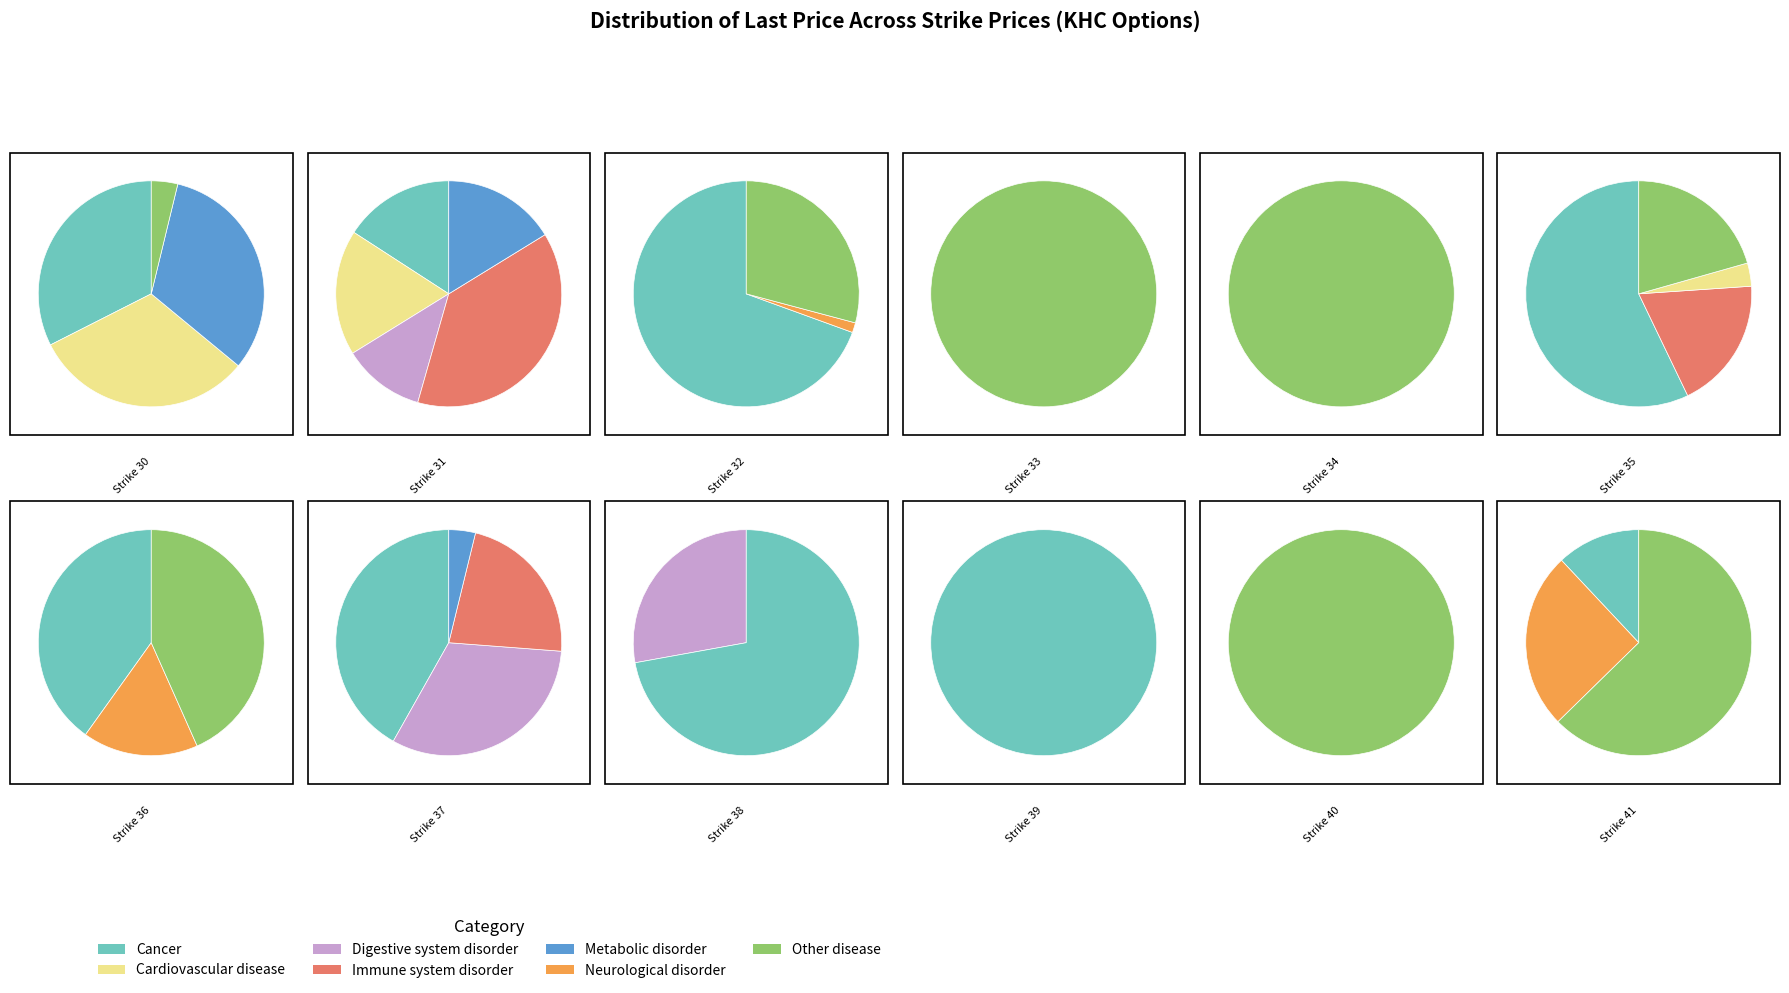

Count the number of slices in the pie.

12